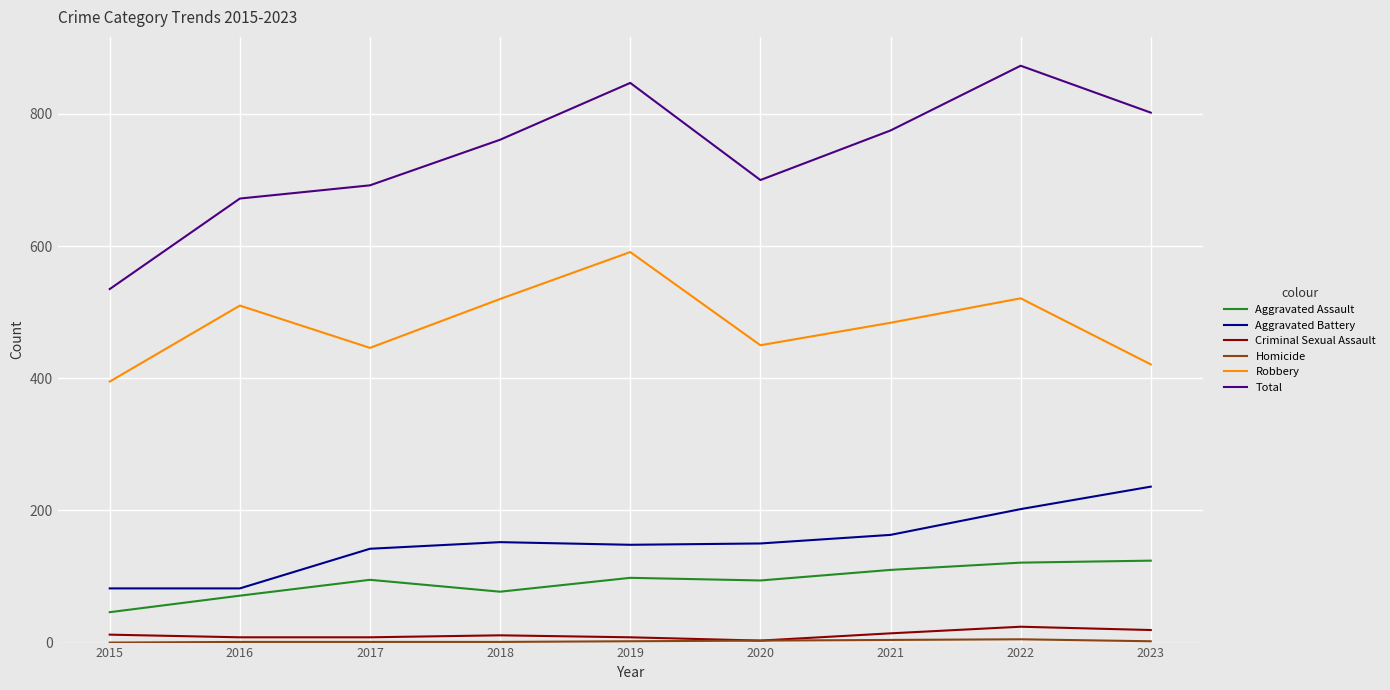

True or false: Aggravated Battery and Robbery cross at least once.

False